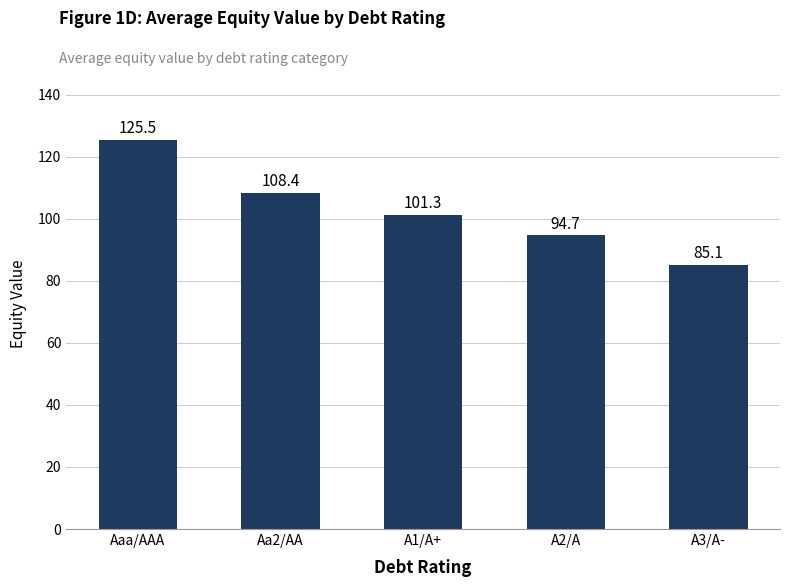

List the labels in order of value, largest first.

Aaa/AAA, Aa2/AA, A1/A+, A2/A, A3/A-